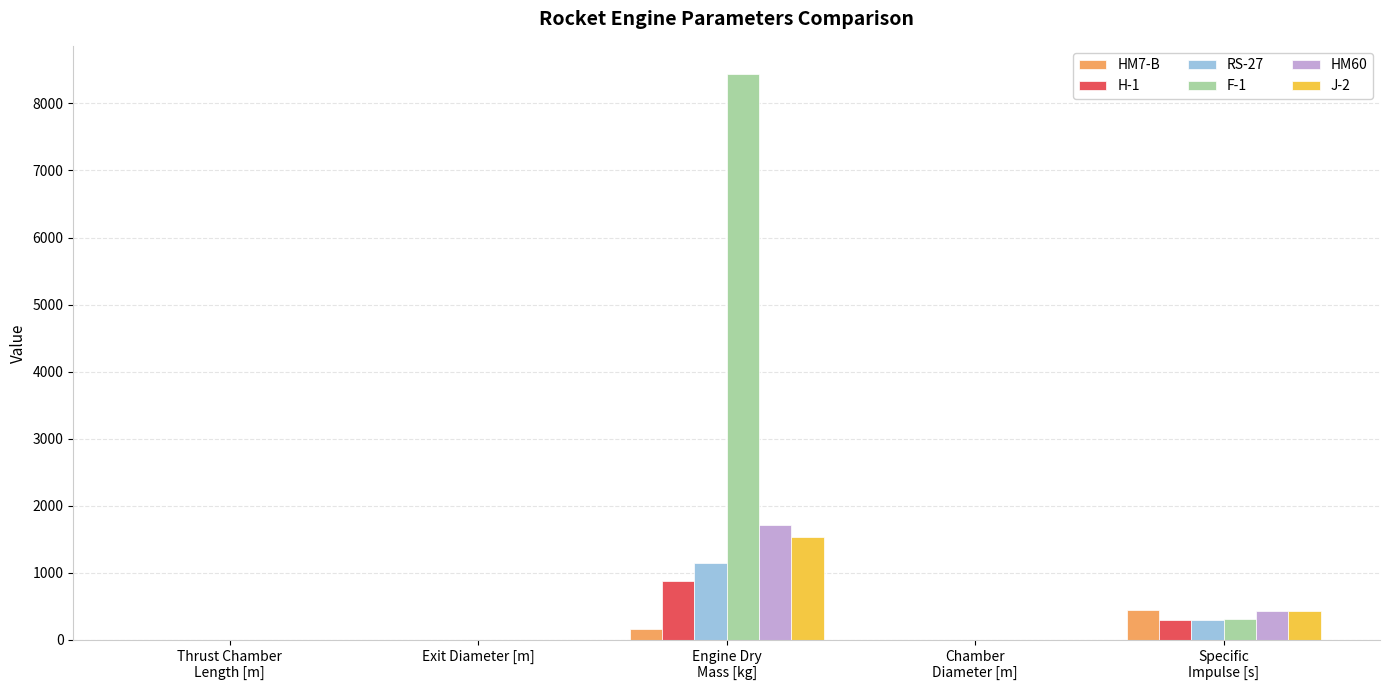

What is the maximum value shown in the chart?

8436.8